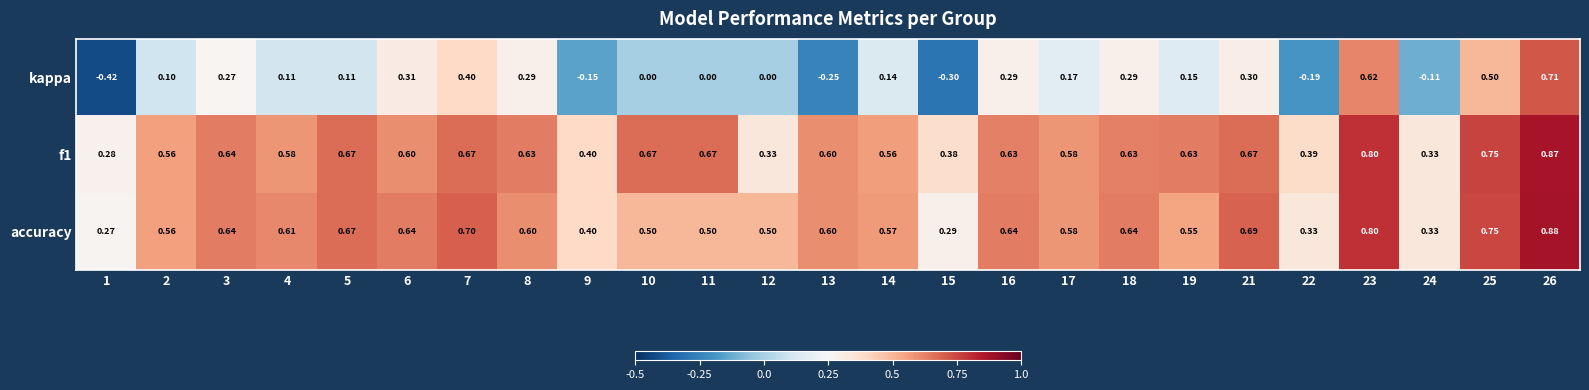

Which series changed the most between 15 and 25?

kappa